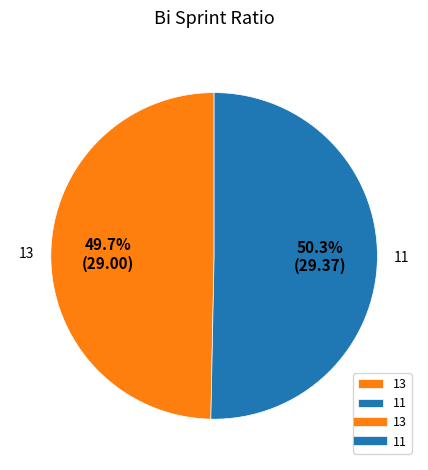

How many segments does this pie chart have?

2